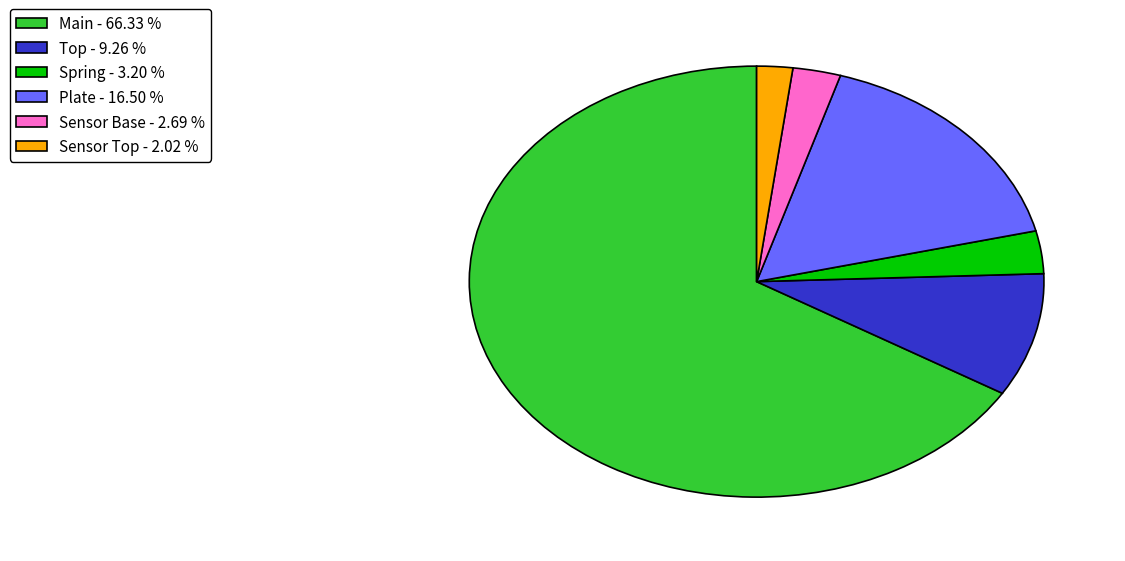

Which category accounts for the majority?

Main